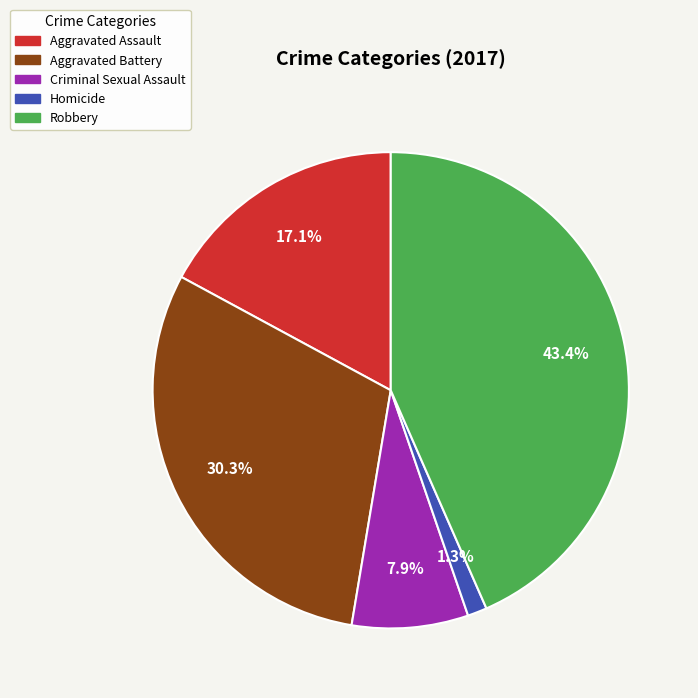

Between Homicide and Aggravated Battery, which is larger?

Aggravated Battery